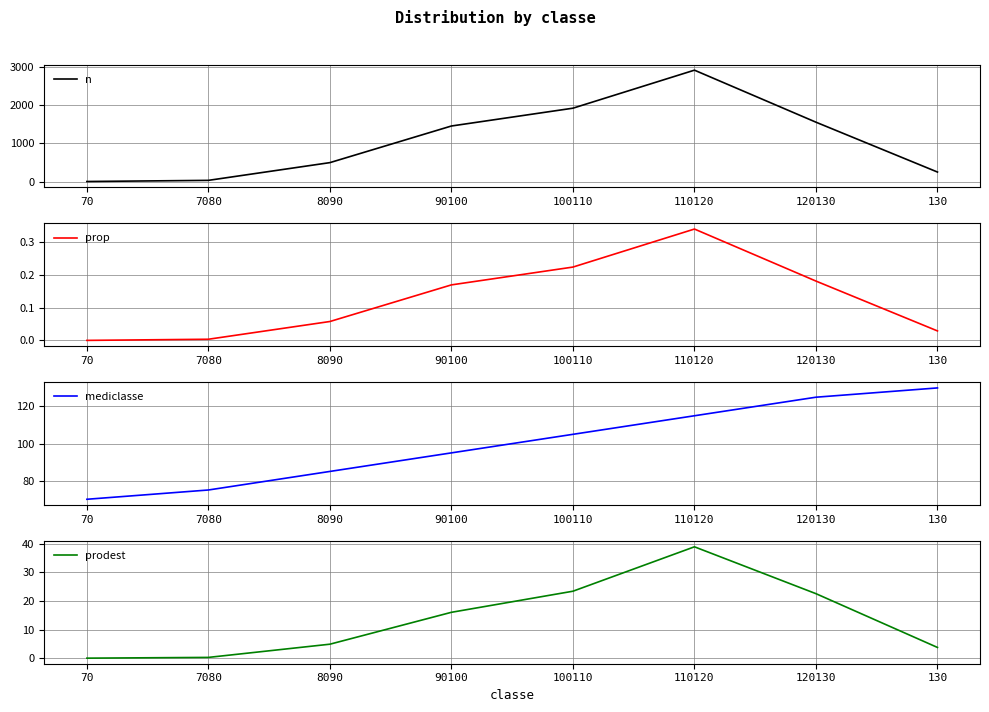

At which category is the sum across all series the highest?

110120